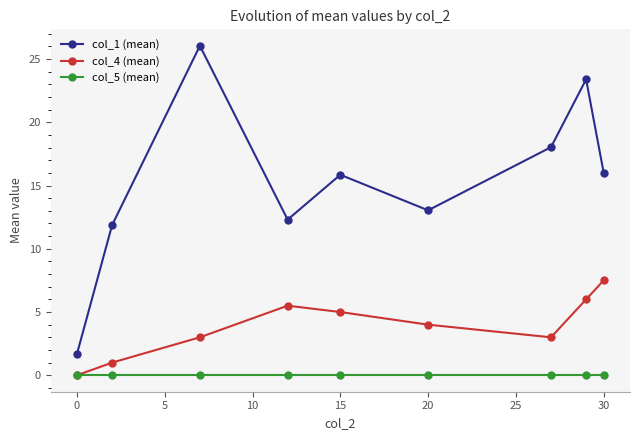

Rank the series by their maximum value, from highest to lowest.

col_1 (mean), col_4 (mean), col_5 (mean)